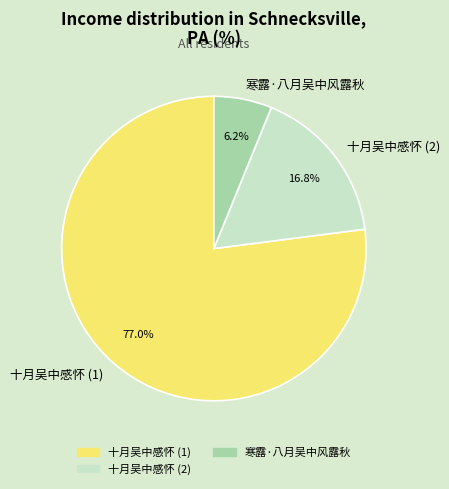

Rank the categories by value from lowest to highest.

寒露·八月吴中风露秋, 十月吴中感怀 (2), 十月吴中感怀 (1)